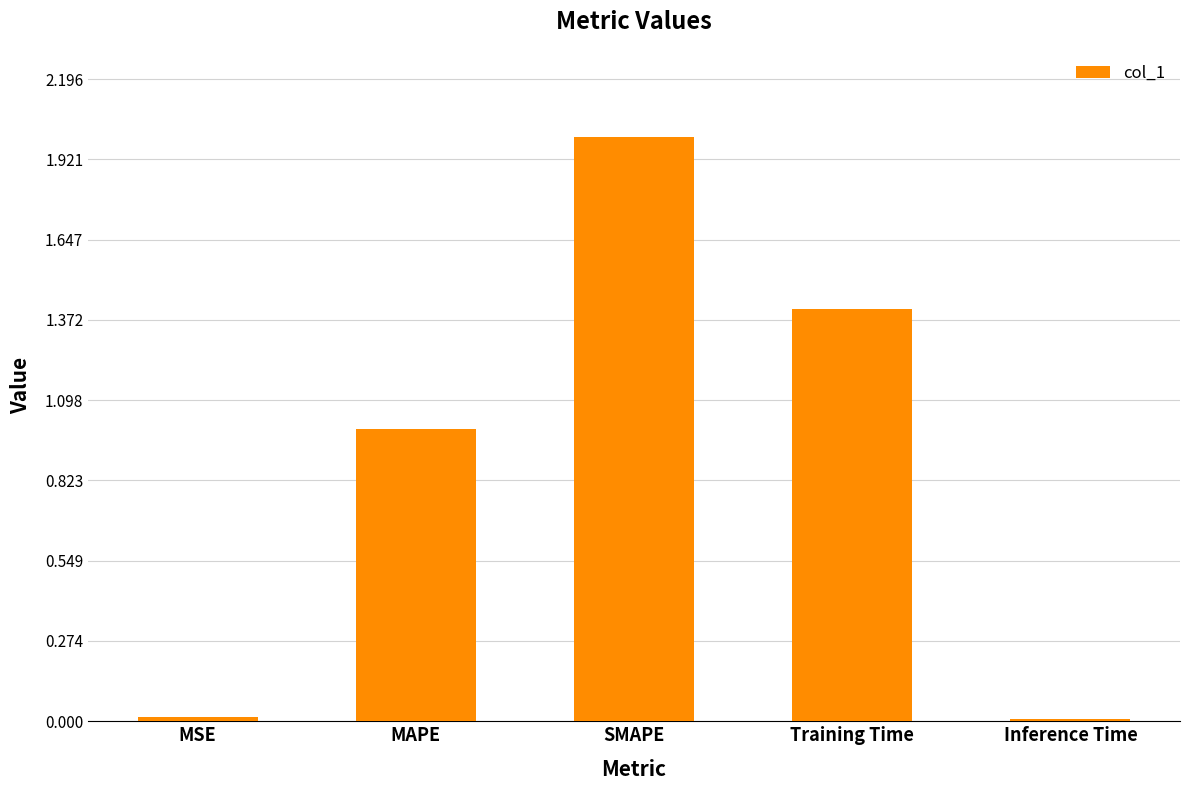

How many bars are there in total?

5